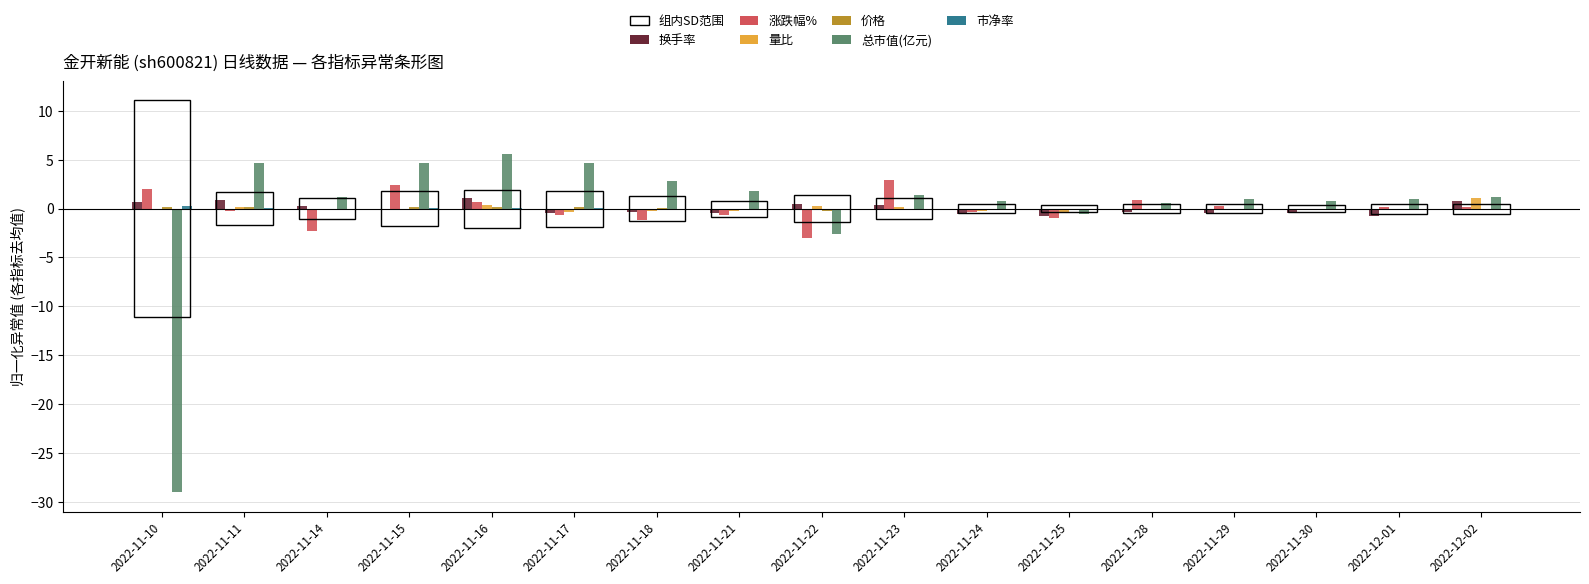

Where does the 总市值(亿元) series first go above 1?

2022-11-11